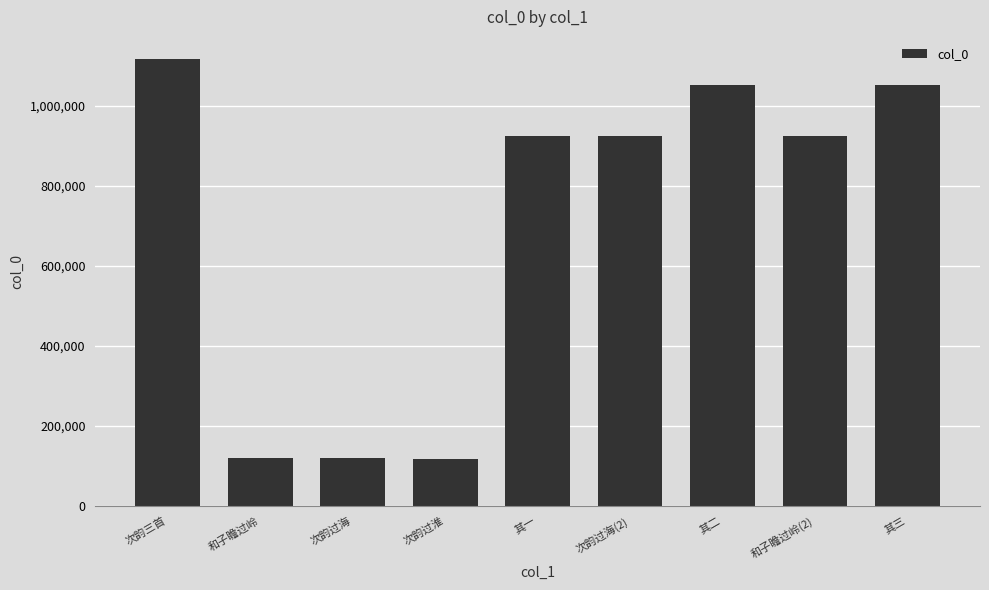

Approximately how many times larger is the value at 和子瞻过岭(2) compared to 其三?

0.9